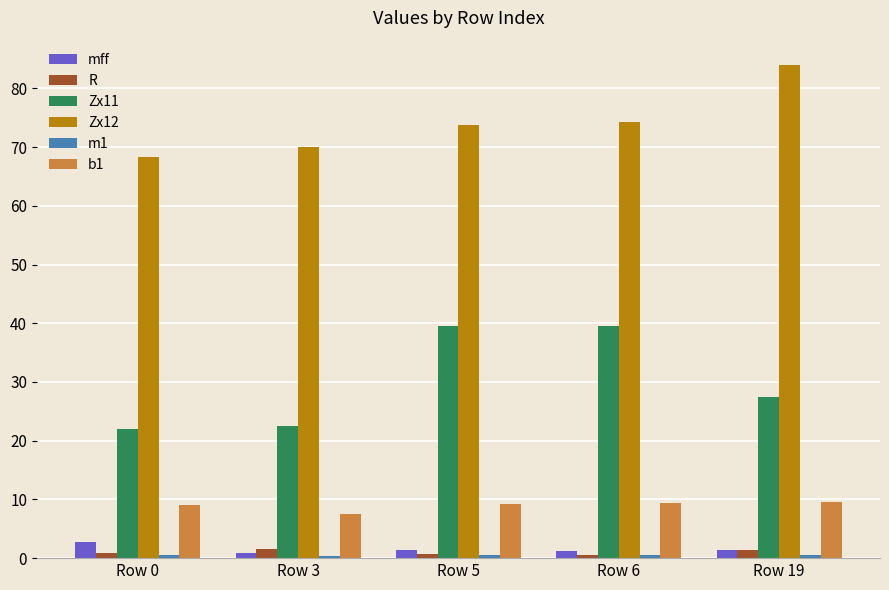

How many values in the Zx11 series exceed 27?

3